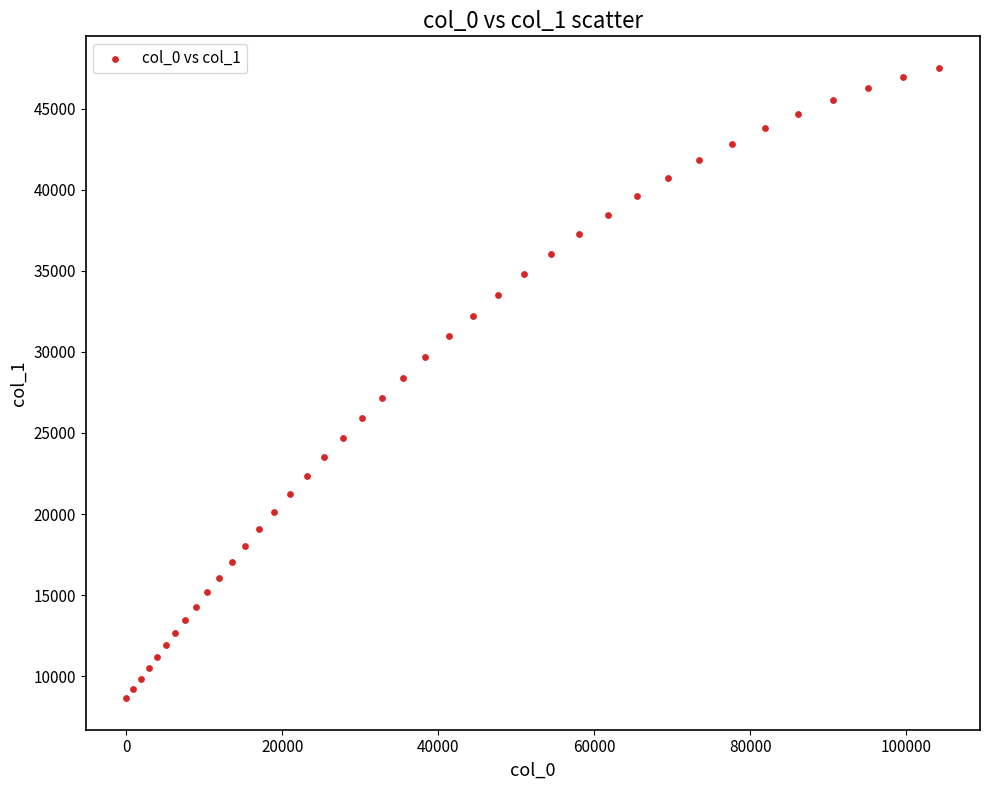

What is the range of X values (max minus min)?

104220.6